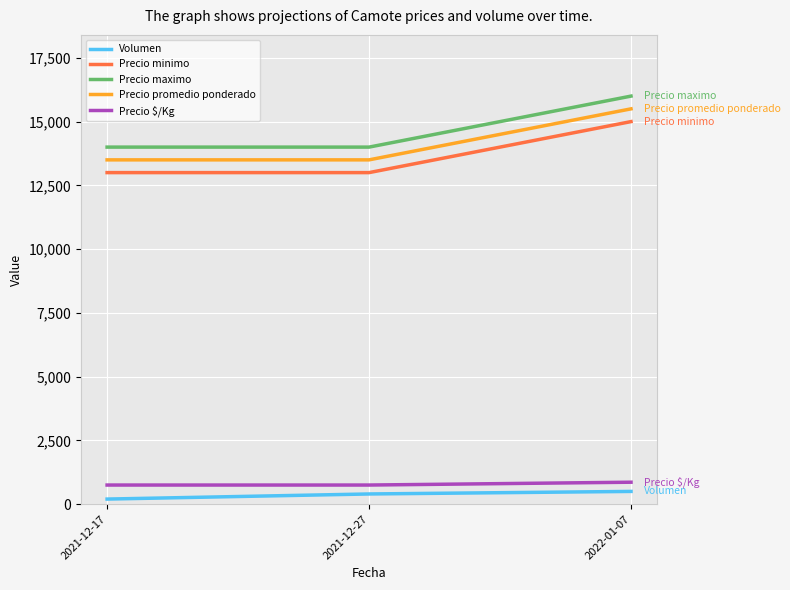

At which label does Precio minimo reach its peak?

2022-01-07